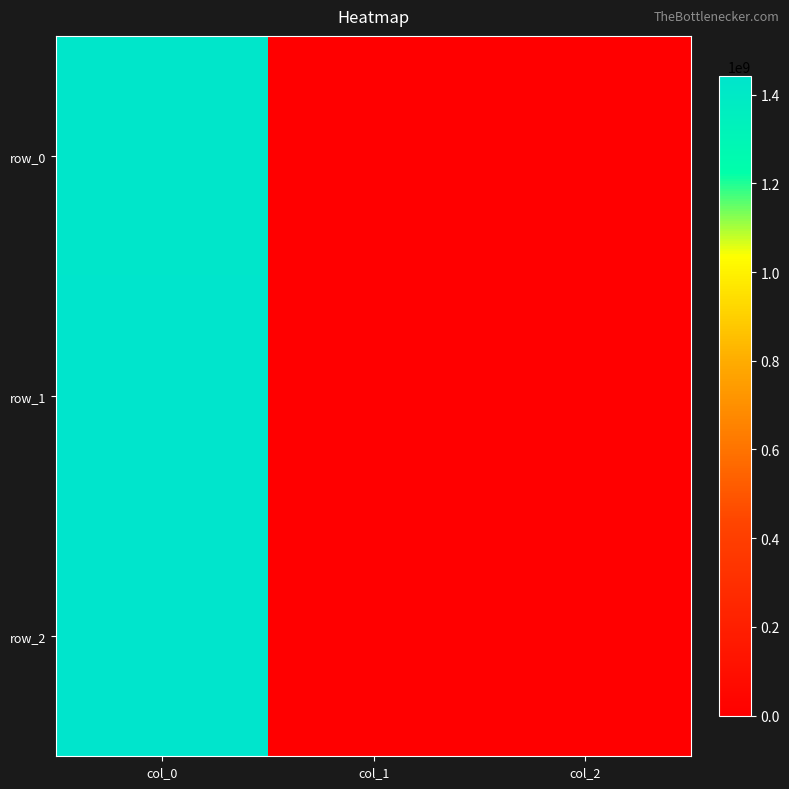

How many row_1 values are between 0 and 1436203604?

3